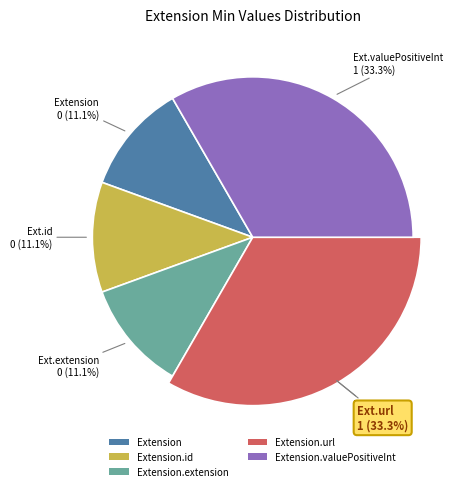

Does Extension.extension account for over 50% of the chart?

No